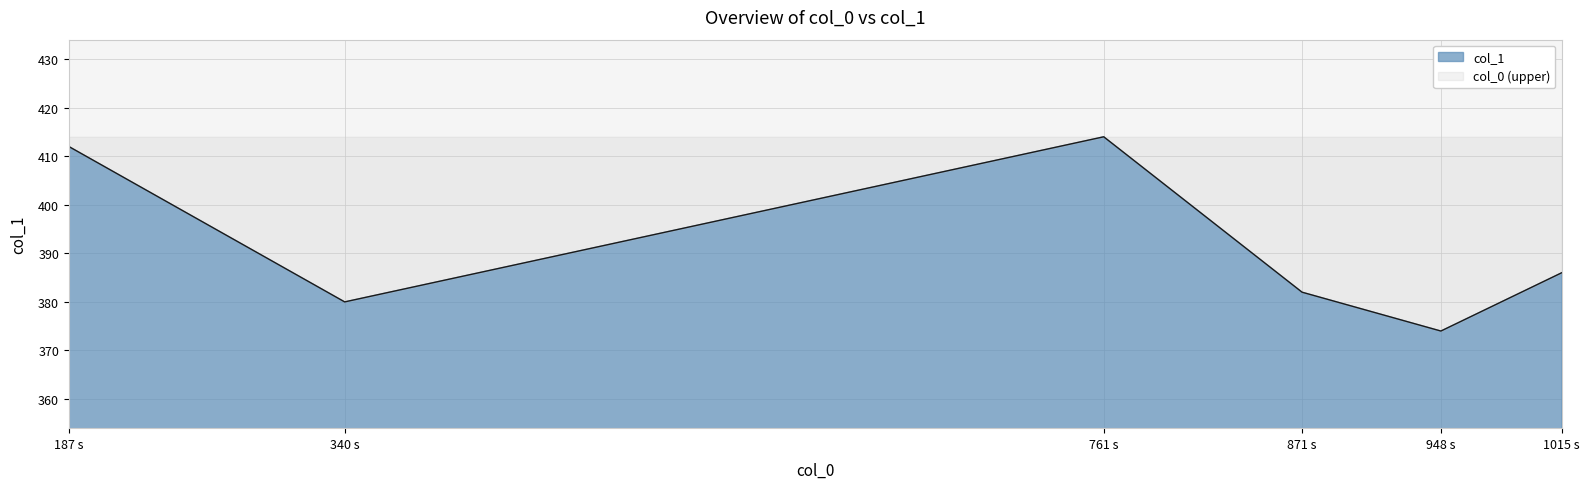

What is the greatest value displayed?

414